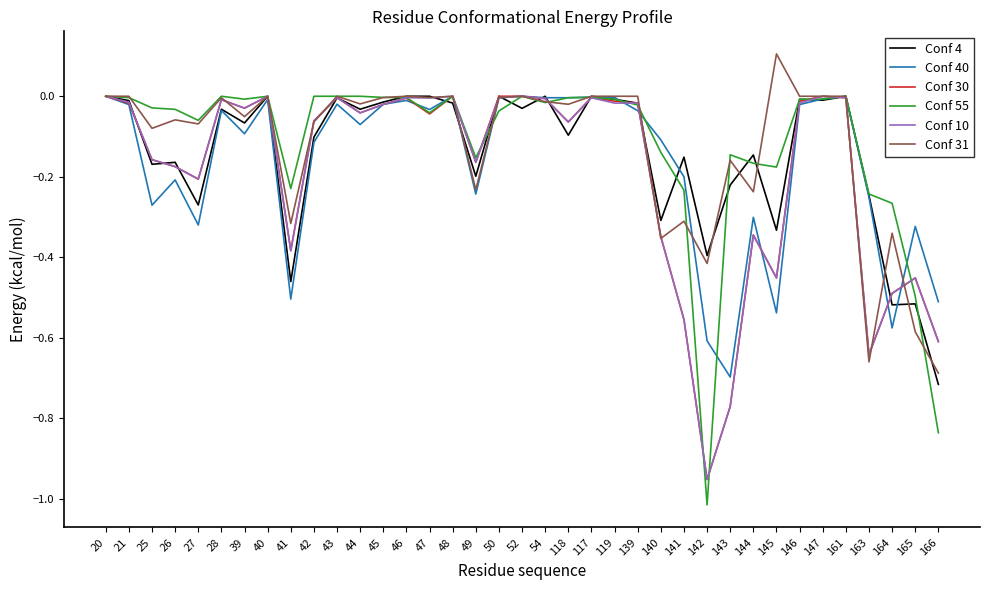

The value of Conf 4 at 50 is 0.0. True or false?

True